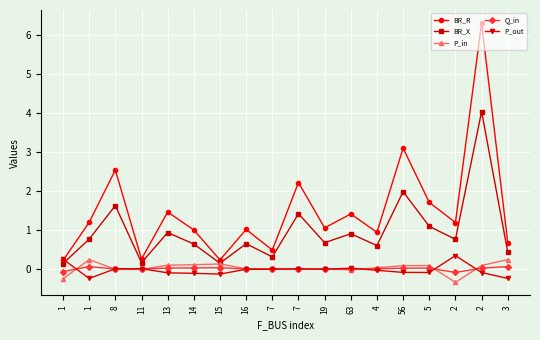

At how many categories does at least one series exceed 5?

1